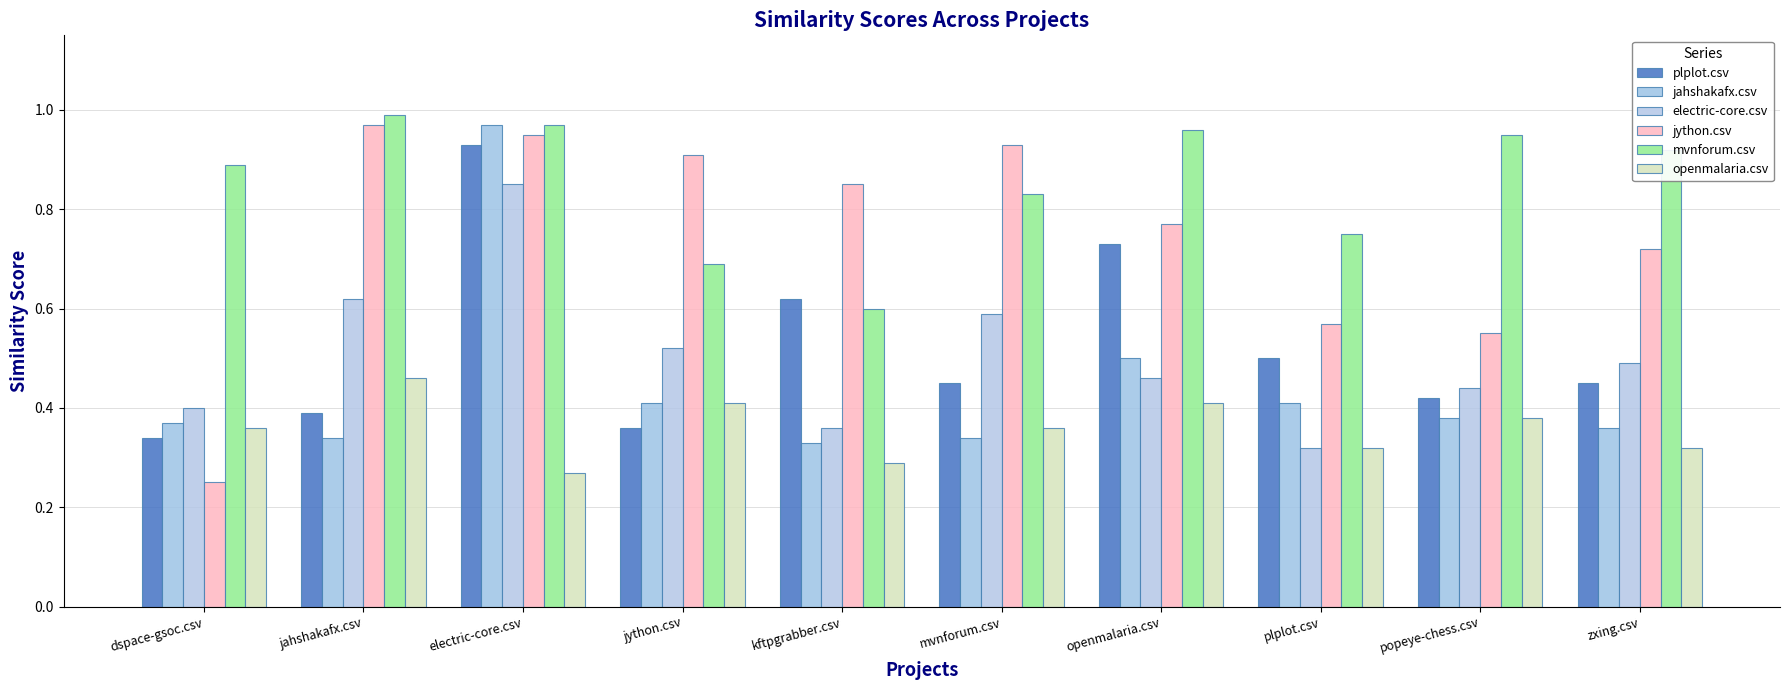

What is the label of the 1st bar from the right?

zxing.csv